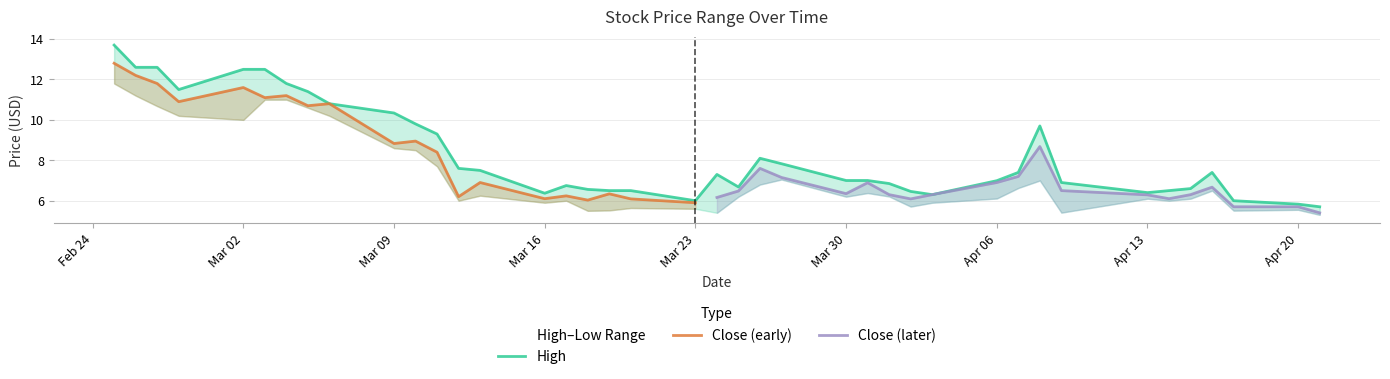

At which category does High reach its first local peak?

15